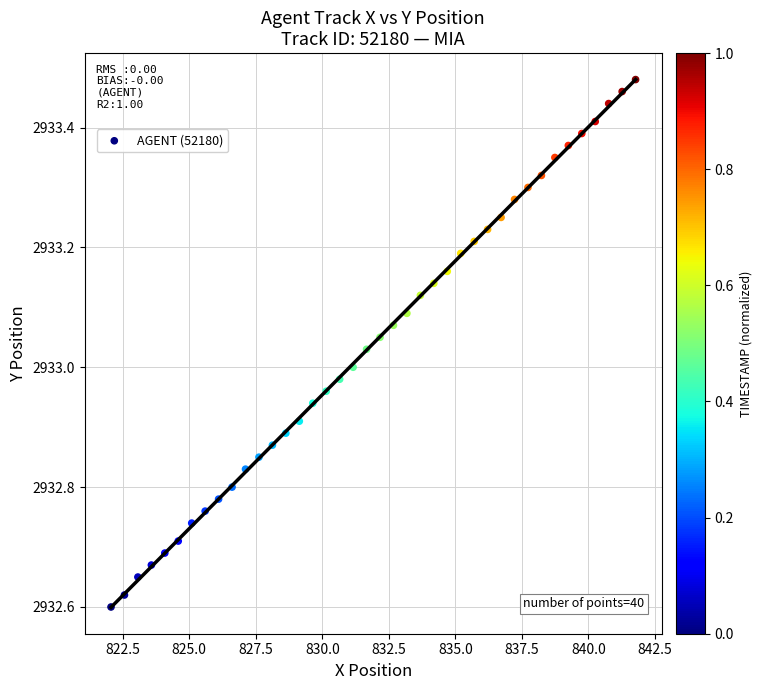

What is the range of Y values (max minus min)?

0.9